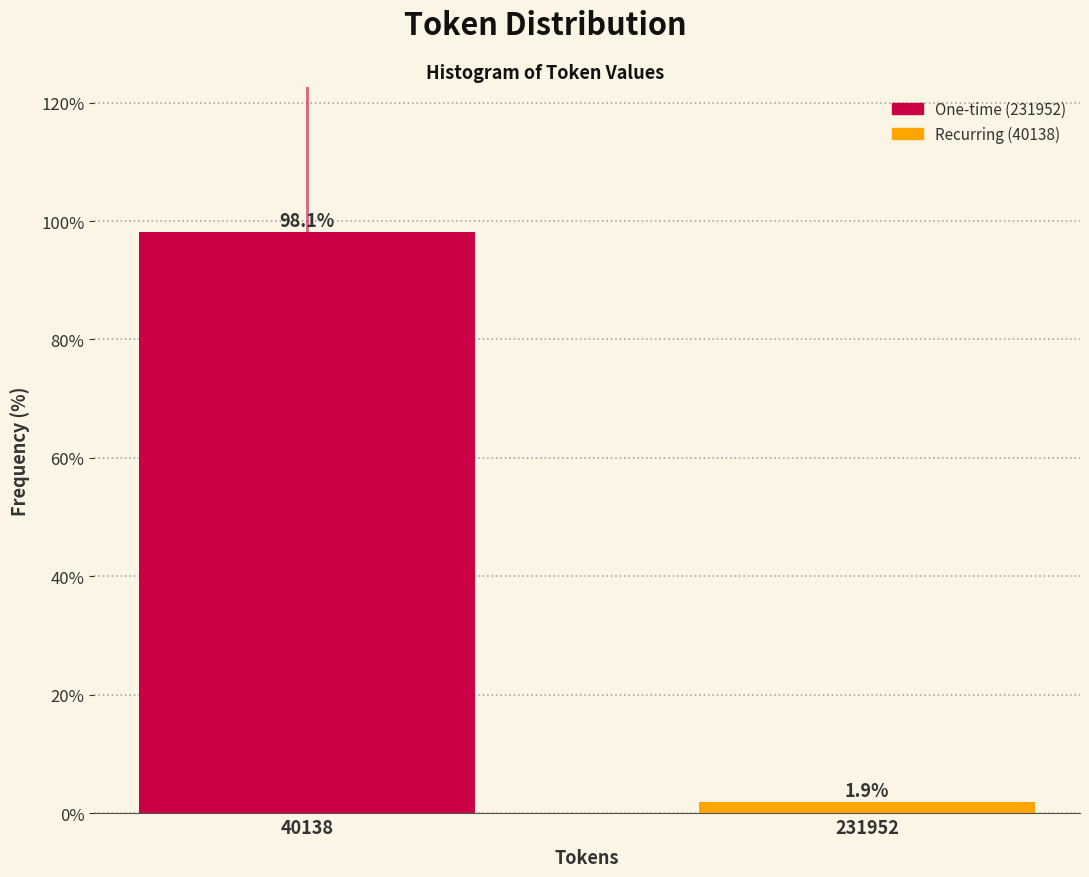

Reading left to right, list all the values displayed in this chart.

98.1	1.9